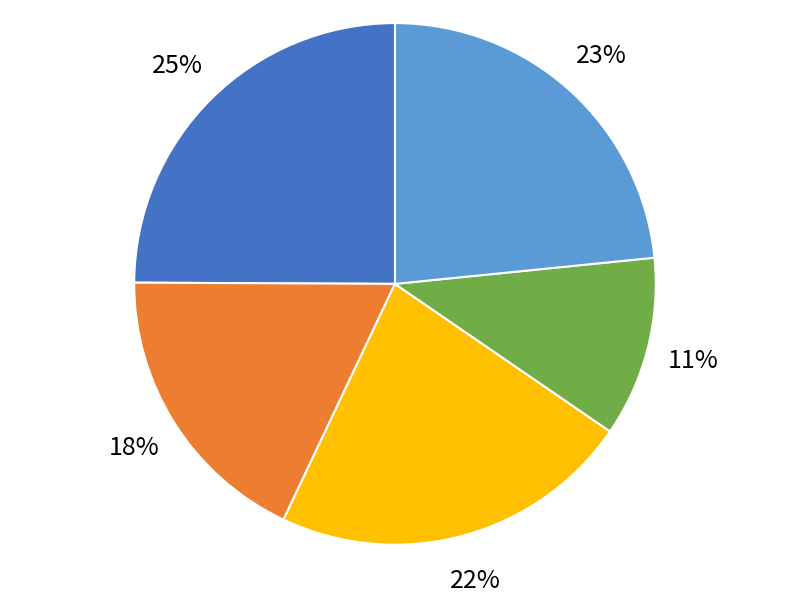

To the nearest percent, what portion does 送张松陵太守任琼州 represent?

18%